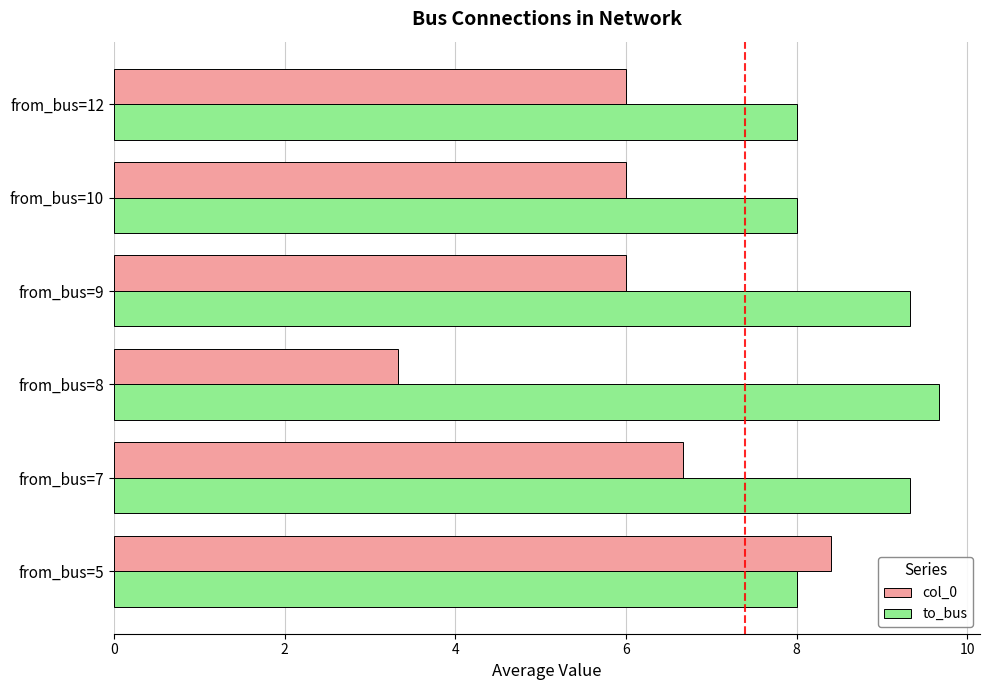

True or false: to_bus has a value of 8.0 at from_bus=10.

True